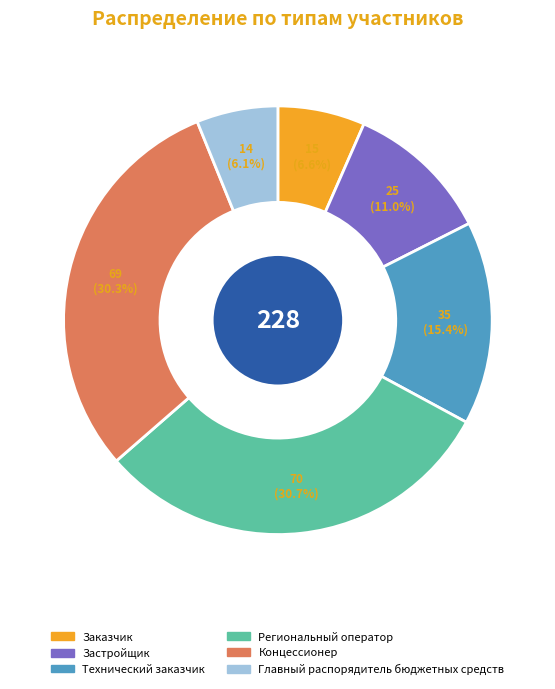

Is there a majority slice in this chart?

No